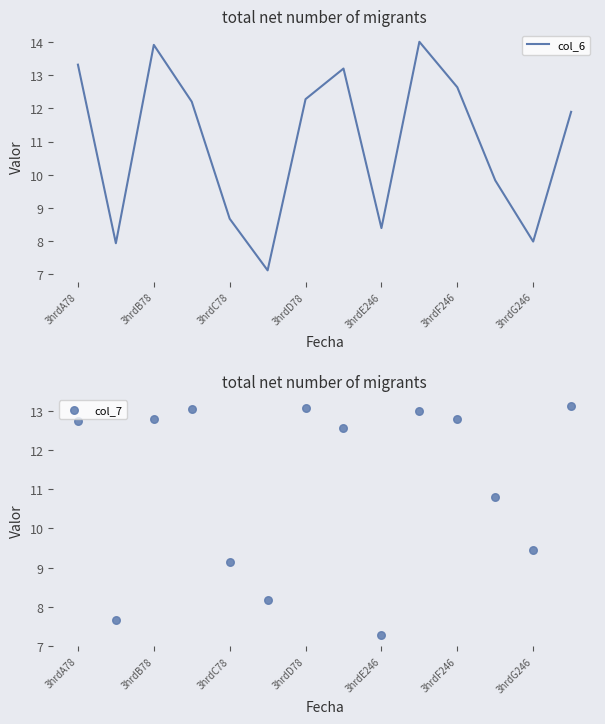

Which series contains the highest Y value?

col_6